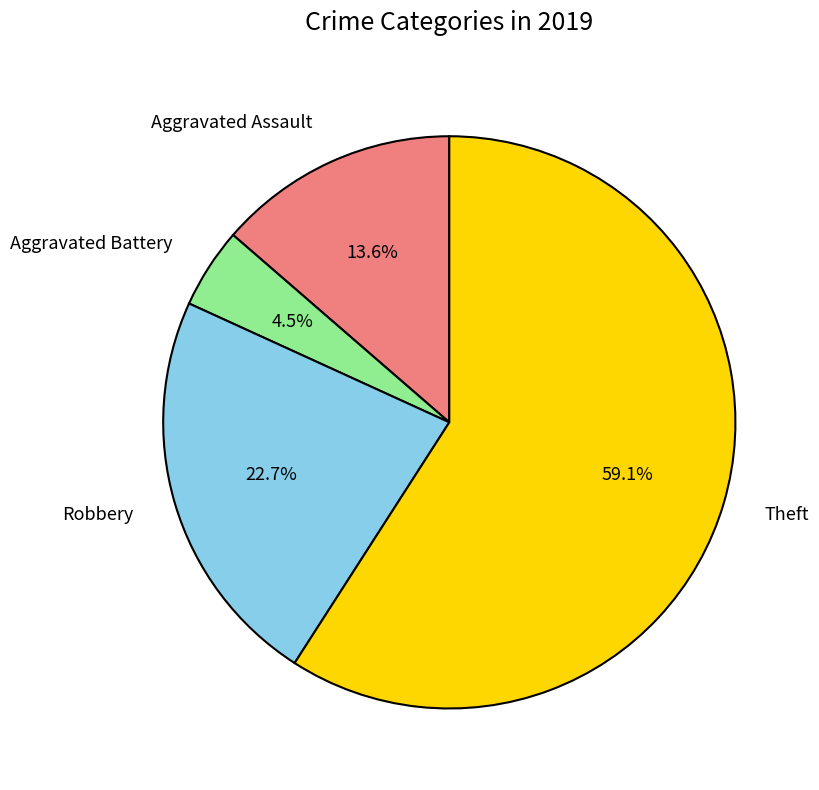

To the nearest percent, what percentage of the pie is Robbery?

23%